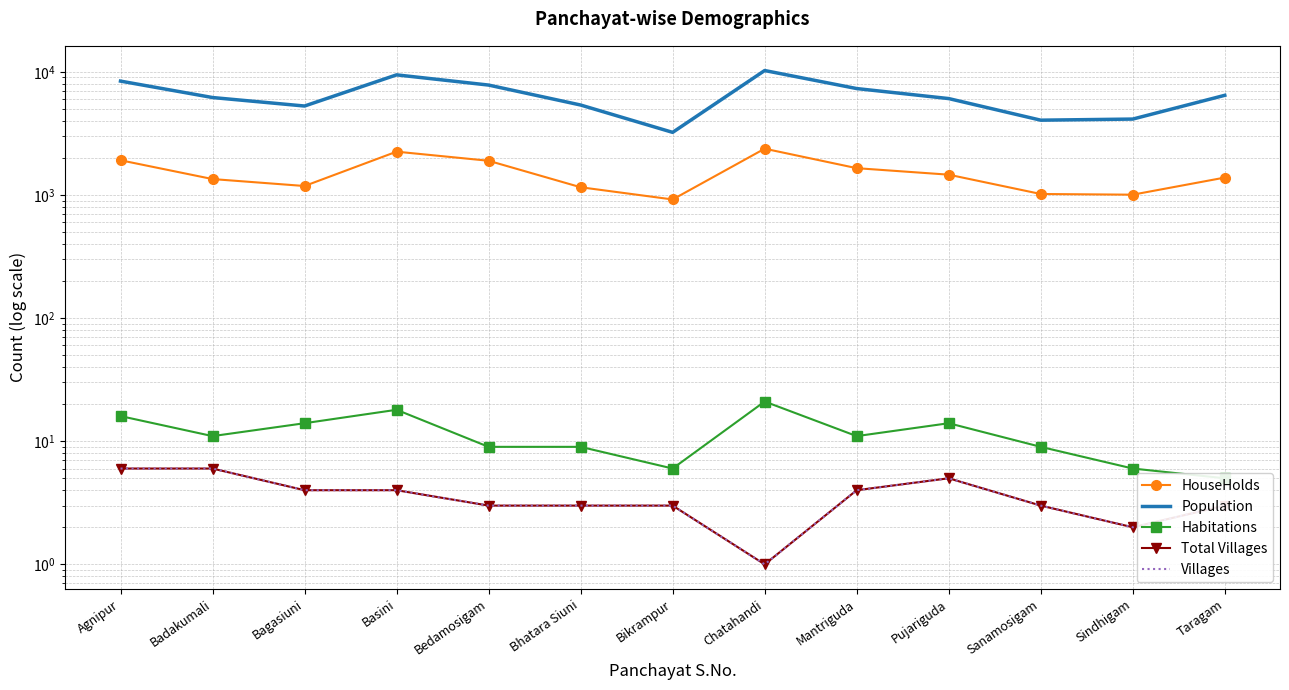

True or false: Total Villages and HouseHolds intersect in this chart.

False